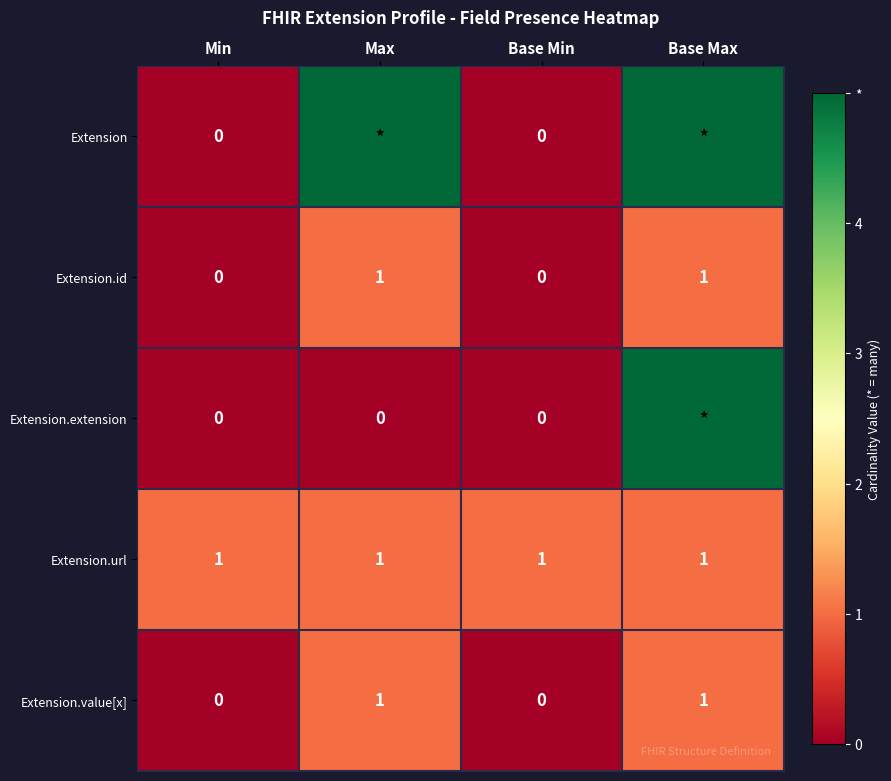

The Extension.value[x] series shows 1 at Max. True or false?

True